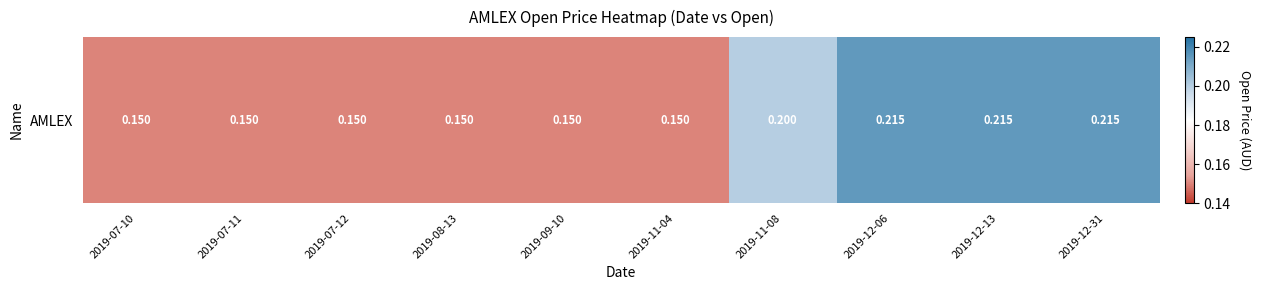

How many values are between 0 and 1?

10